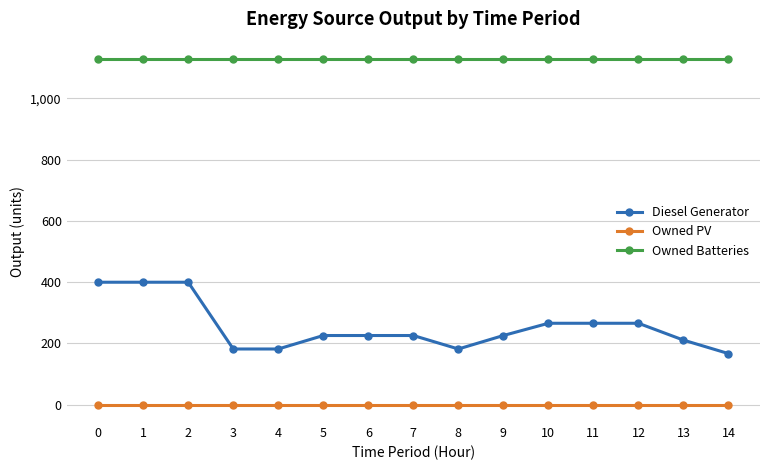

What value does the Diesel Generator series have at 8?

182